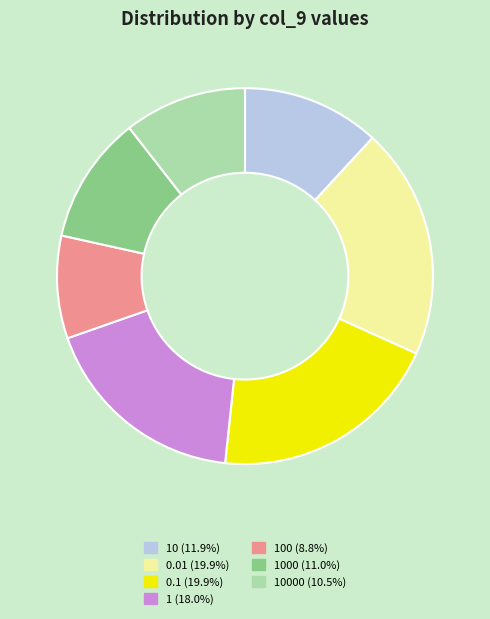

How many segments does this pie chart have?

7